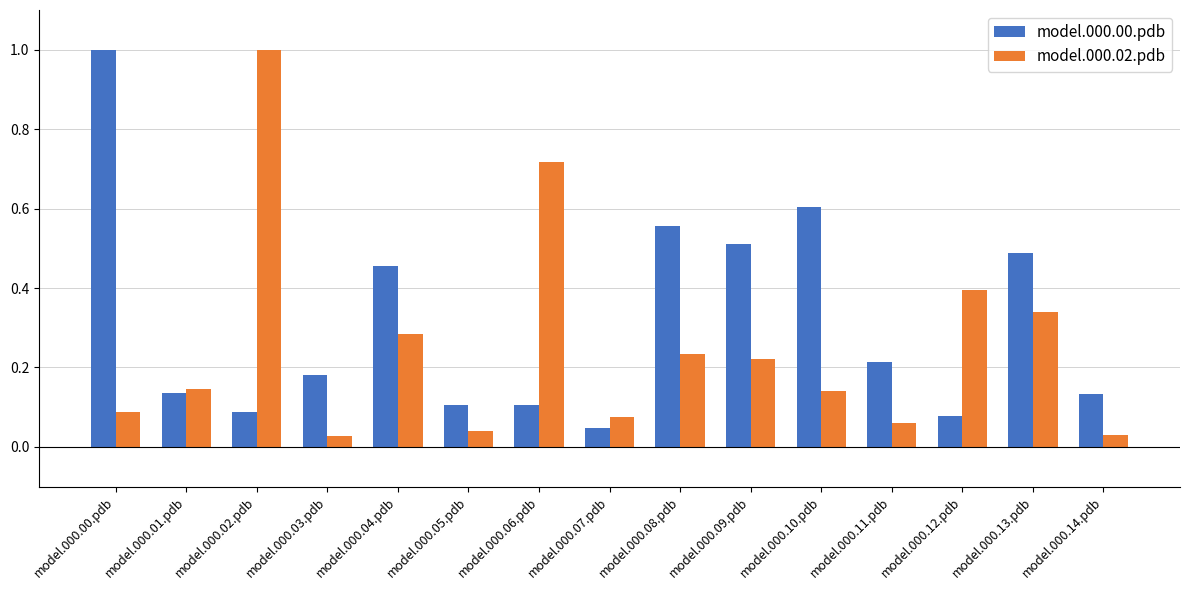

What is the label of the 5th bar from the right?

model.000.10.pdb